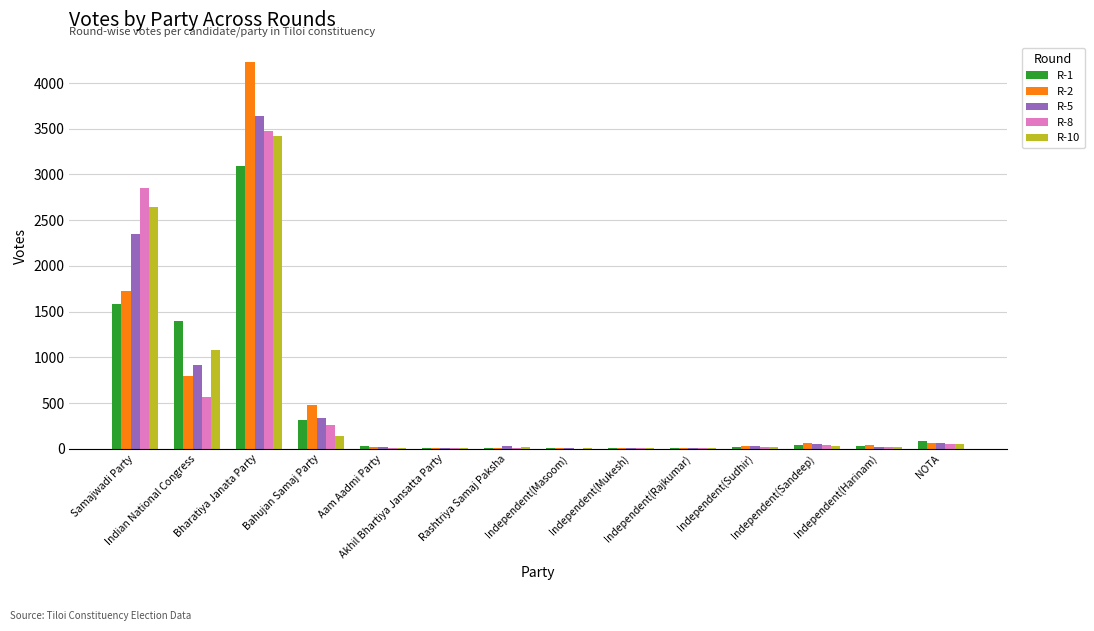

What is the greatest value displayed?

4230